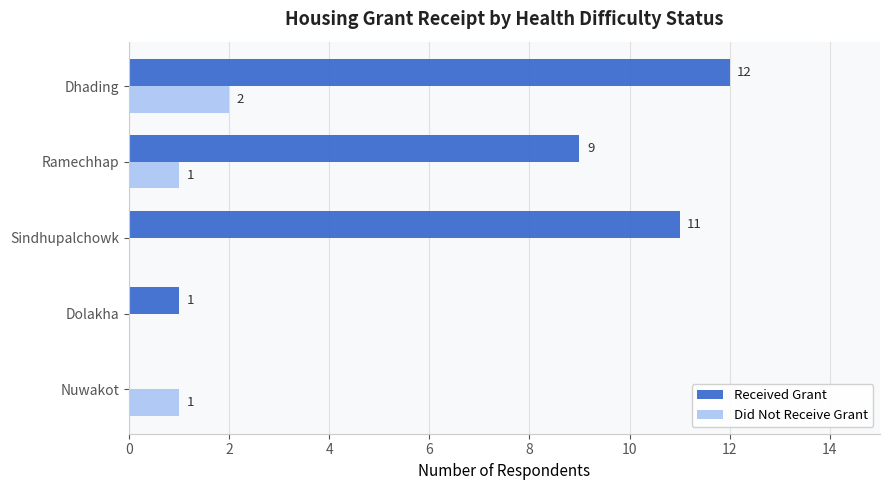

How many series are shown in this chart?

2